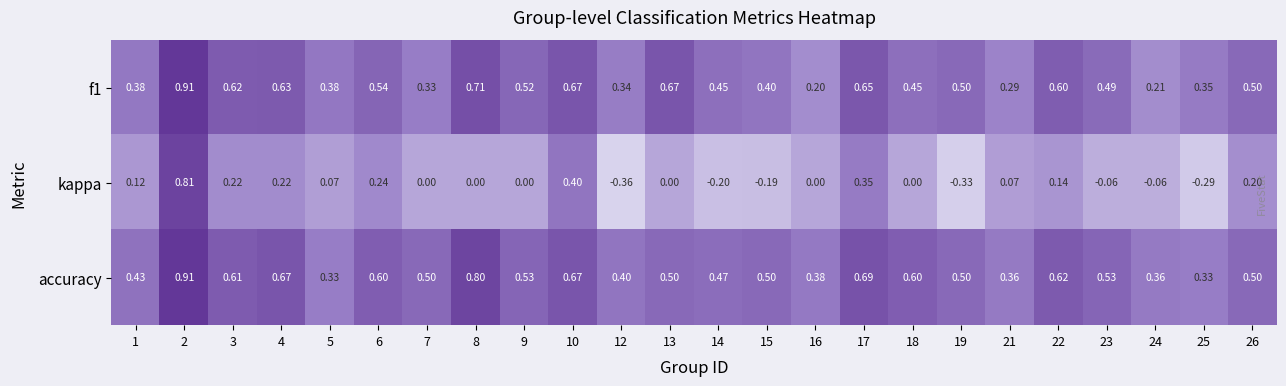

Between 12 and 26, which series saw the biggest shift?

kappa